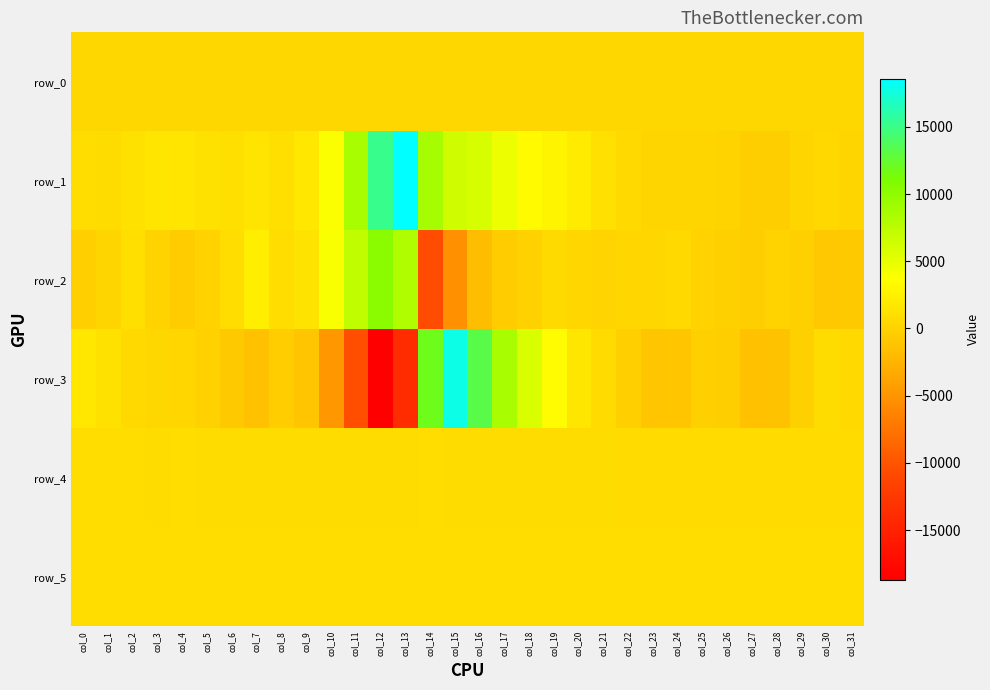

True or false: row_1 has a value of 1763.1 at col_21.

False